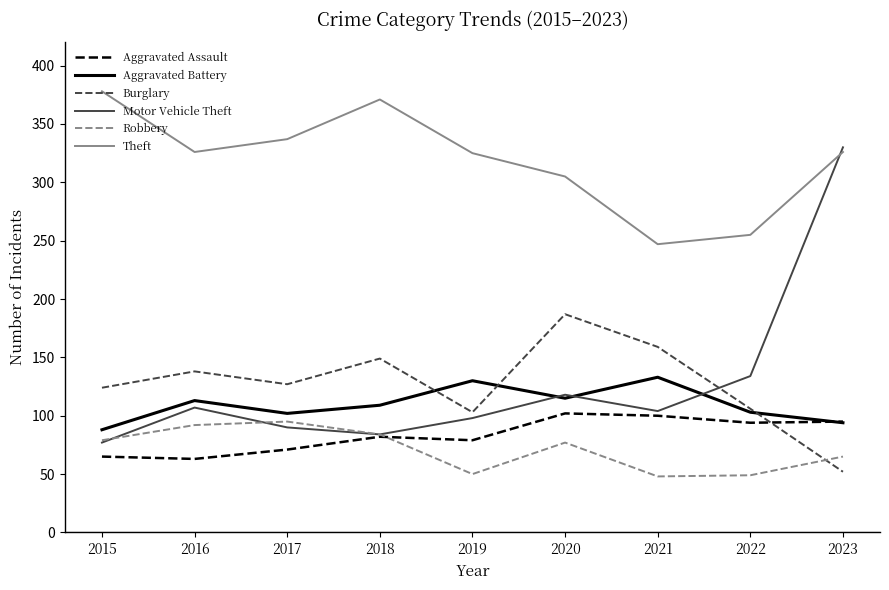

True or false: Motor Vehicle Theft and Burglary cross at least once.

True